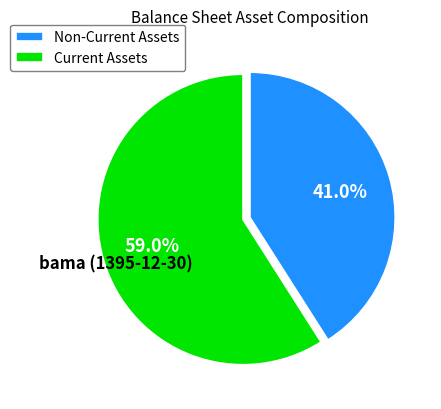

Which category has the smallest portion of the pie?

Non-Current Assets